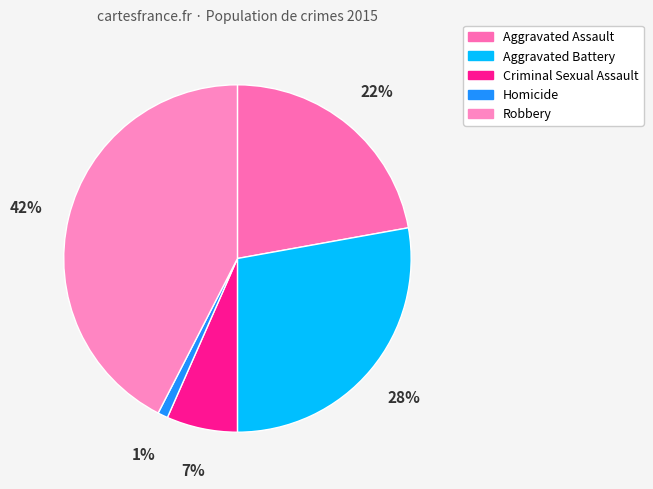

To the nearest percent, what percentage of the pie is Aggravated Battery?

28%